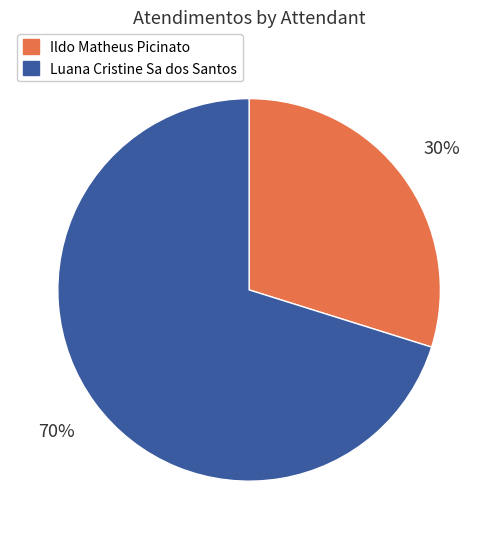

Between Luana Cristine Sa dos Santos and Ildo Matheus Picinato, which is larger?

Luana Cristine Sa dos Santos